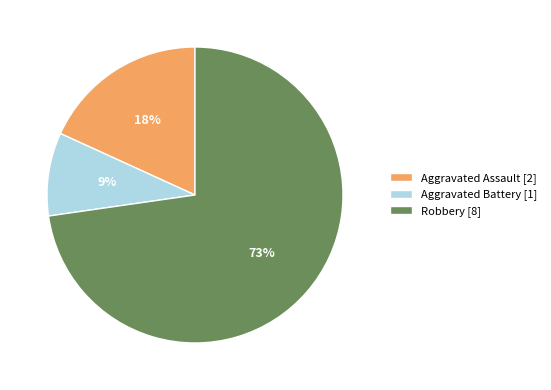

What is the ratio of the value at Aggravated Assault to the value at Aggravated Battery?

2.0